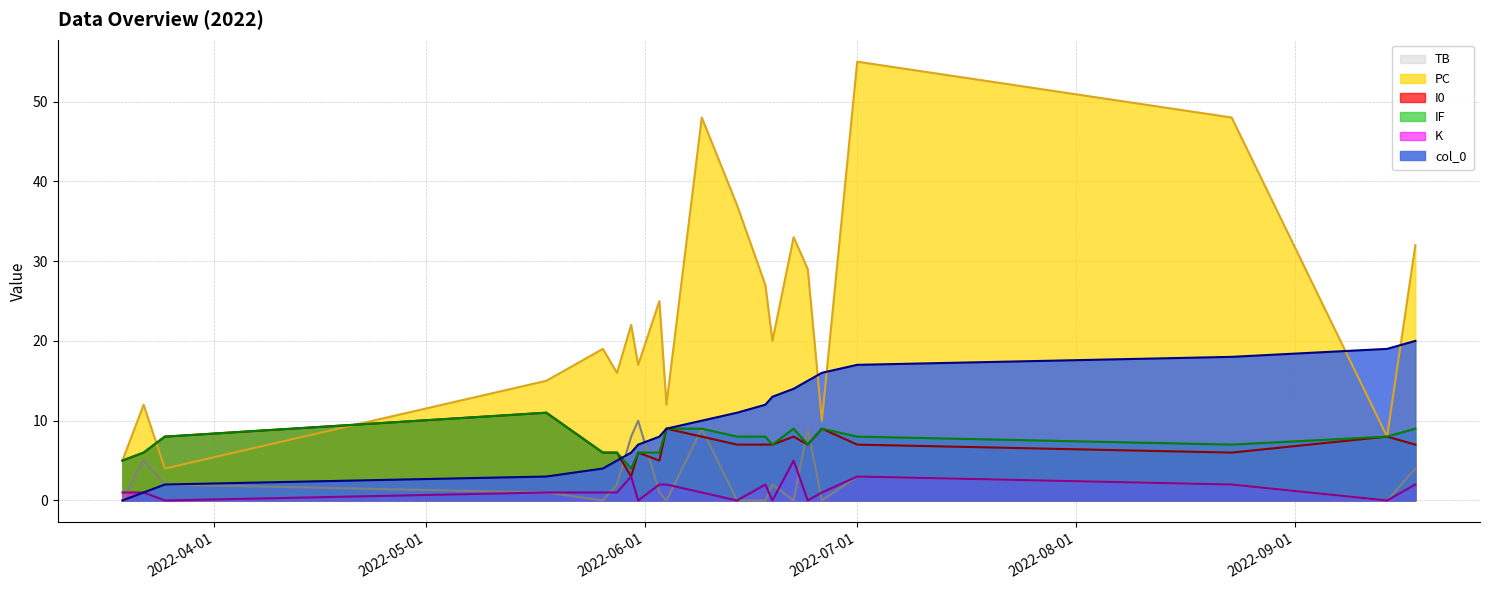

What is the greatest value displayed?

55